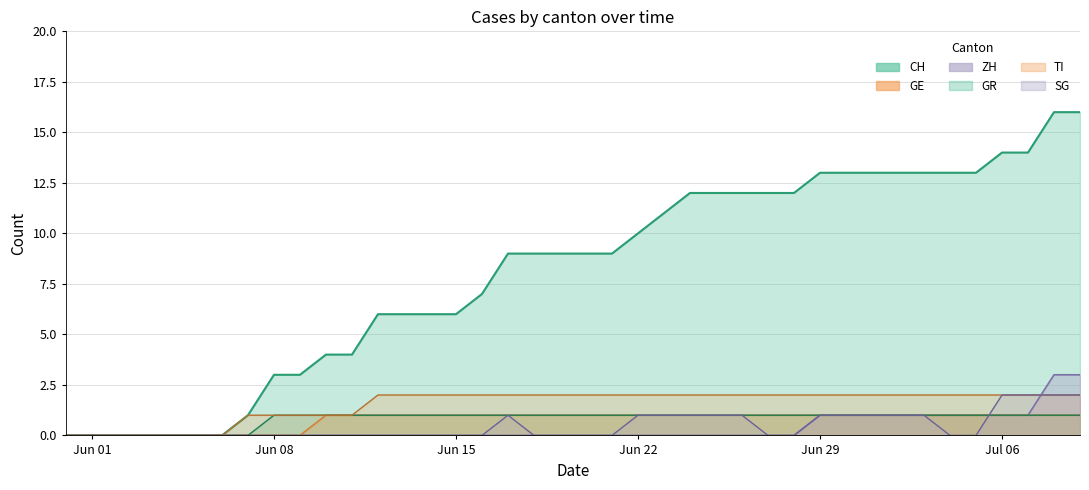

True or false: GR has a value of 2 at 2020-07-08.

False